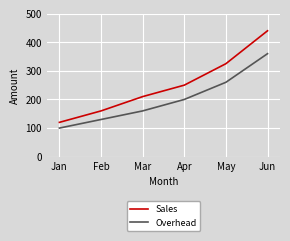

What is the difference between the Overhead values at Jan and May?

160